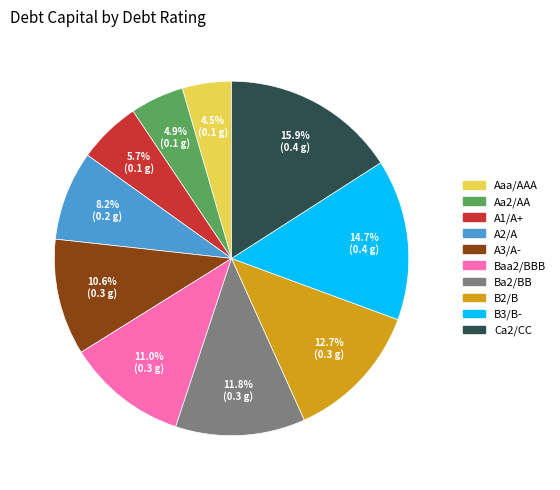

What percentage is the B2/B slice, to the nearest percent?

13%